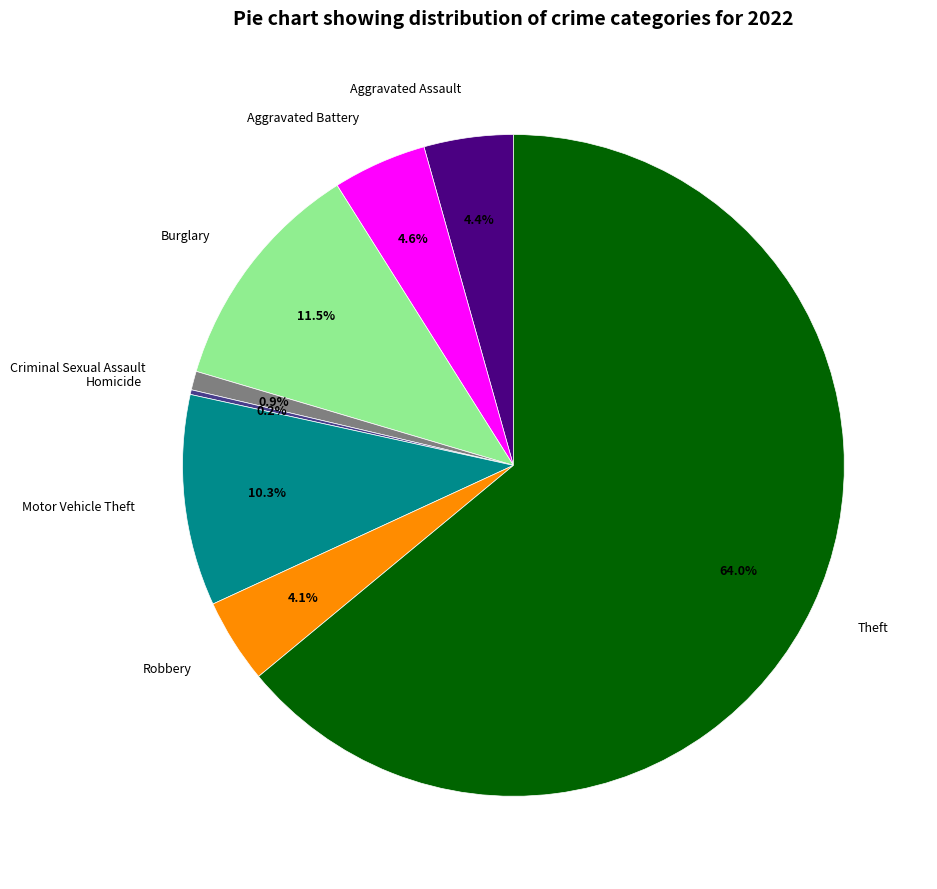

To the nearest percent, what is the difference between the largest and smallest slice percentages?

64%